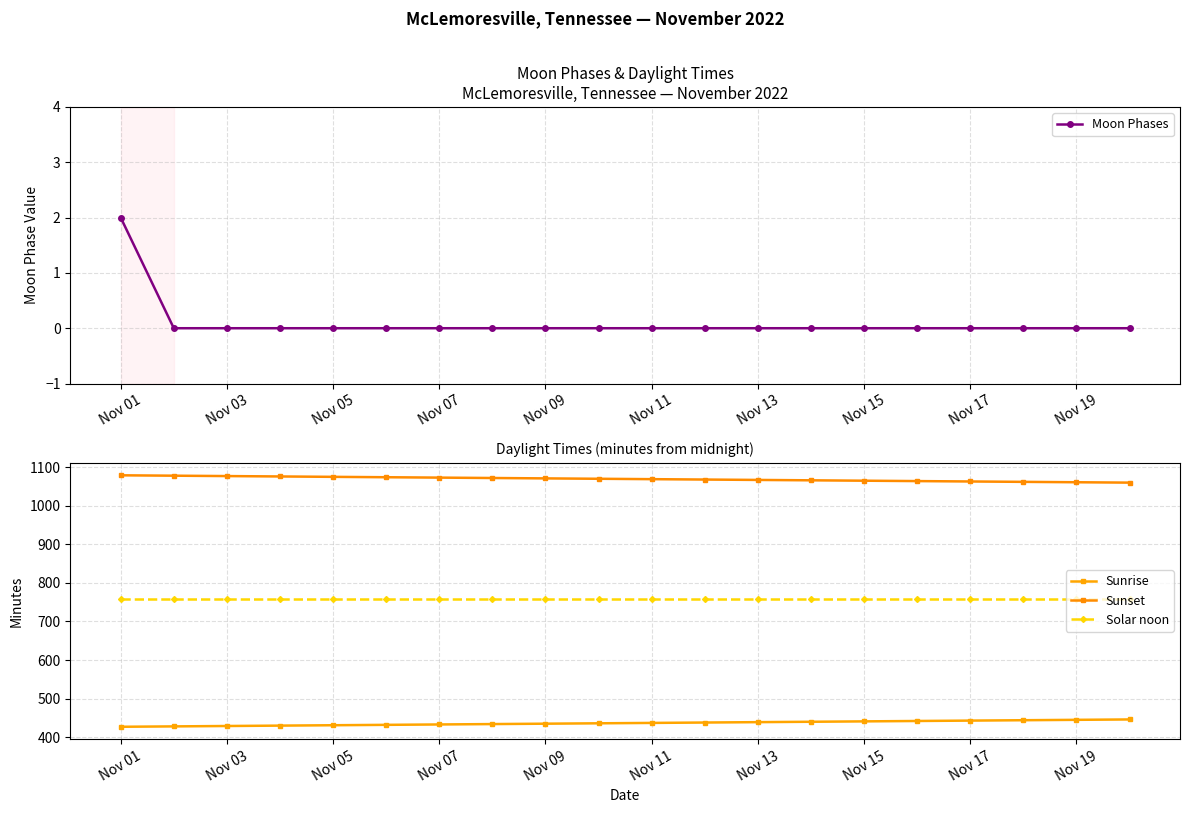

At which category does the chart reach its peak across all series?

Nov 01